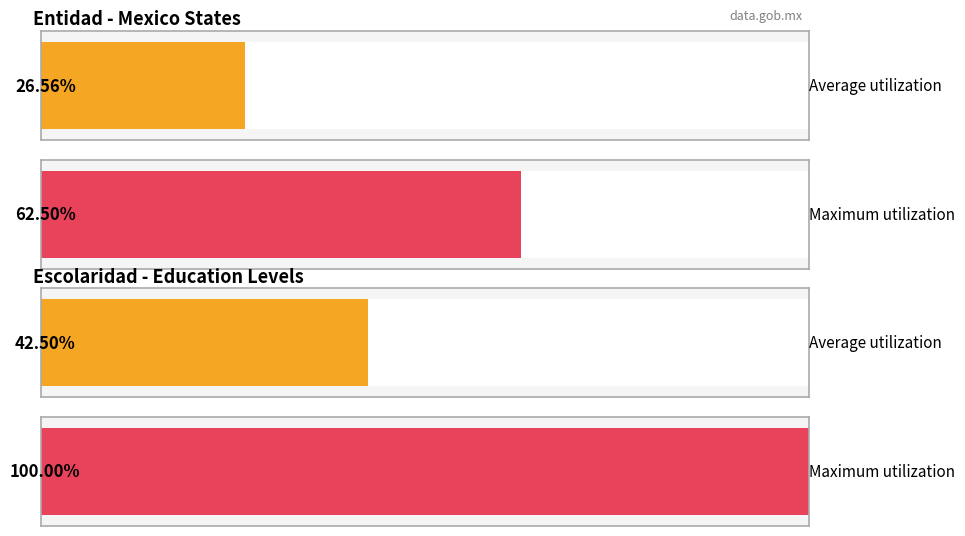

What are all the series names shown in the legend?

entidad, escolaridad